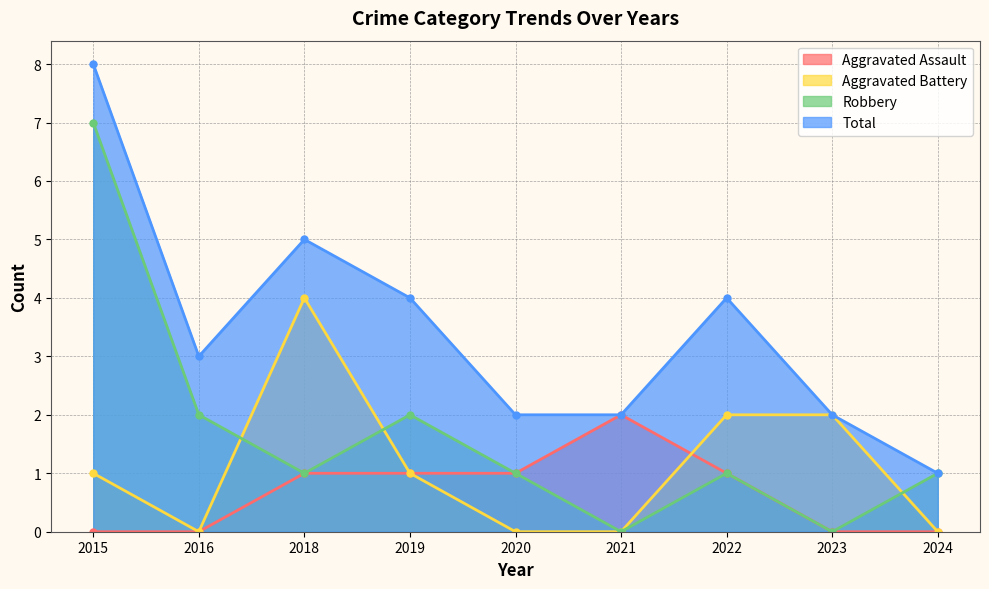

Reading left to right, list all the values displayed in this chart.

Aggravated Assault: 2015=0	2016=0	2018=1	2019=1	2020=1	2021=2	2022=1	2023=0	2024=0
Aggravated Battery: 2015=1	2016=0	2018=4	2019=1	2020=0	2021=0	2022=2	2023=2	2024=0
Robbery: 2015=7	2016=2	2018=1	2019=2	2020=1	2021=0	2022=1	2023=0	2024=1
Total: 2015=8	2016=3	2018=5	2019=4	2020=2	2021=2	2022=4	2023=2	2024=1